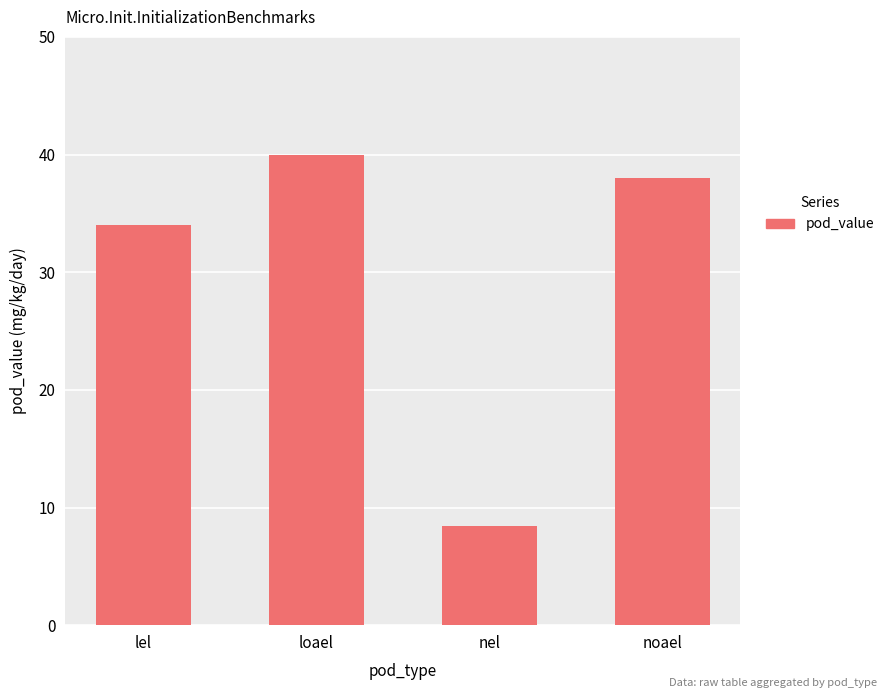

Which label corresponds to the smallest value in the chart?

nel